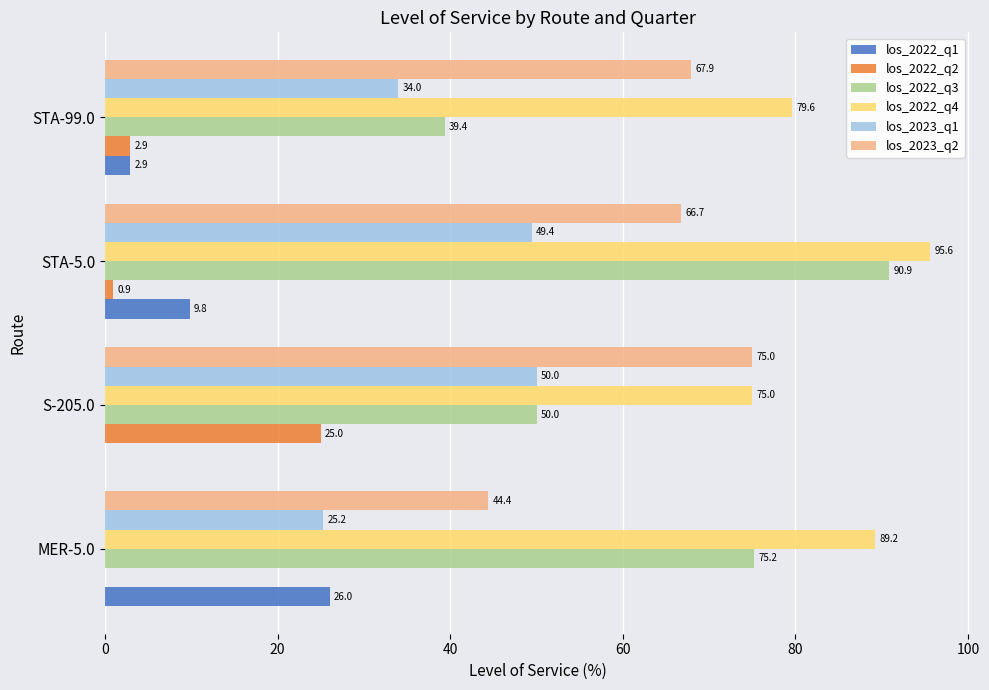

How many values in los_2022_q1 are above zero?

3